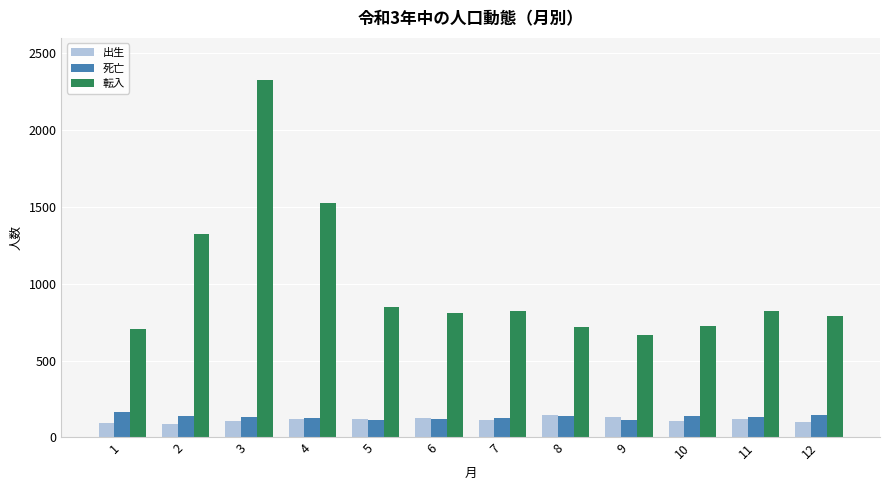

What is the spread (max minus min) of values at 2?

1237